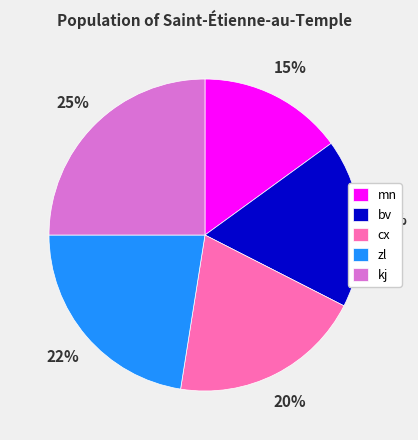

To the nearest percent, what is the difference between the largest and smallest slice percentages?

10%